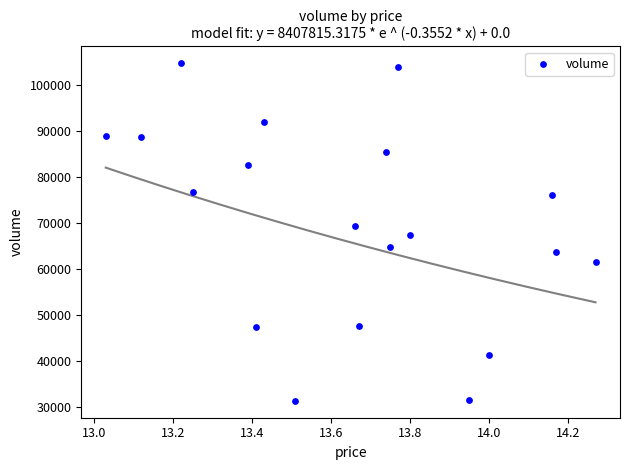

Count the number of points in this scatter plot.

19